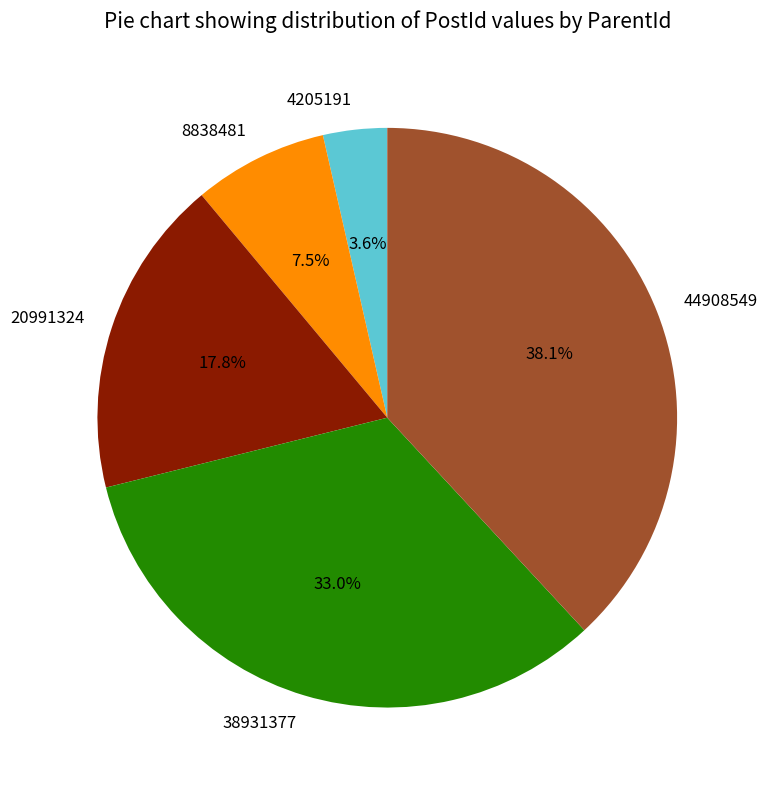

Does 8838481 account for over 50% of the chart?

No